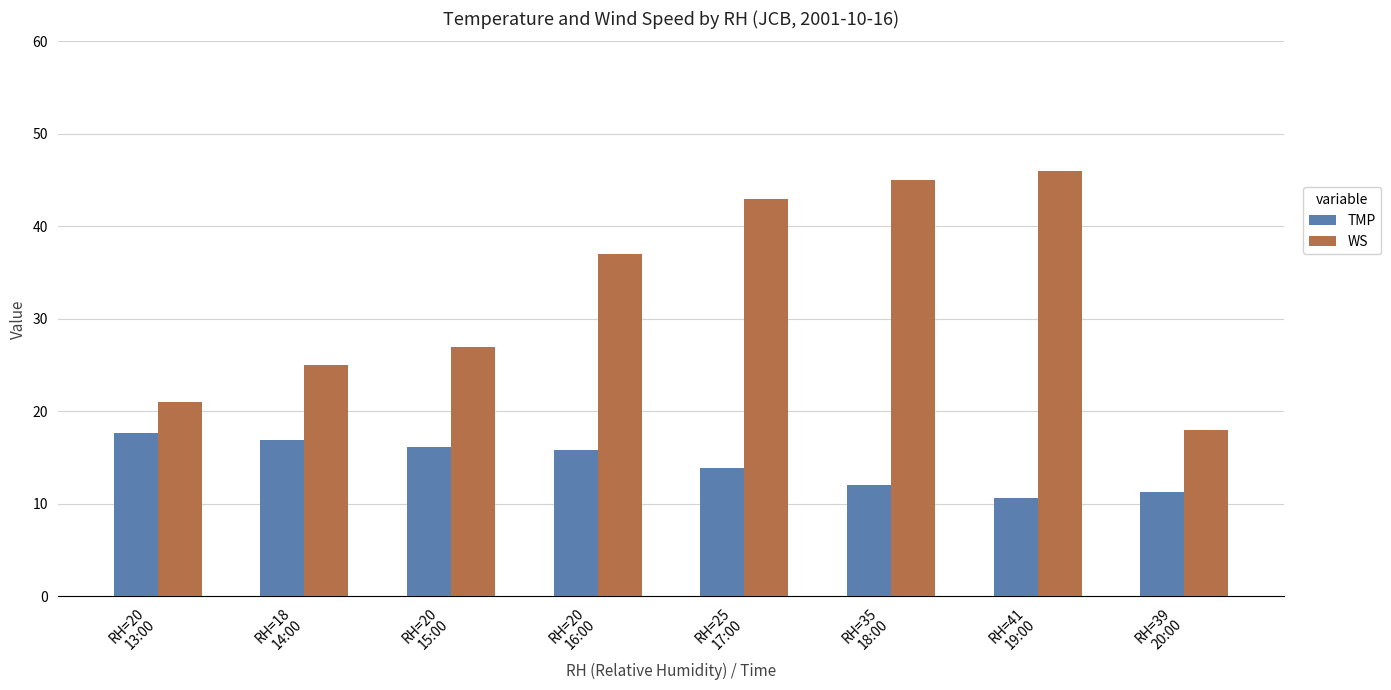

What is the value of the TMP bar at the 1st from the left?

17.7